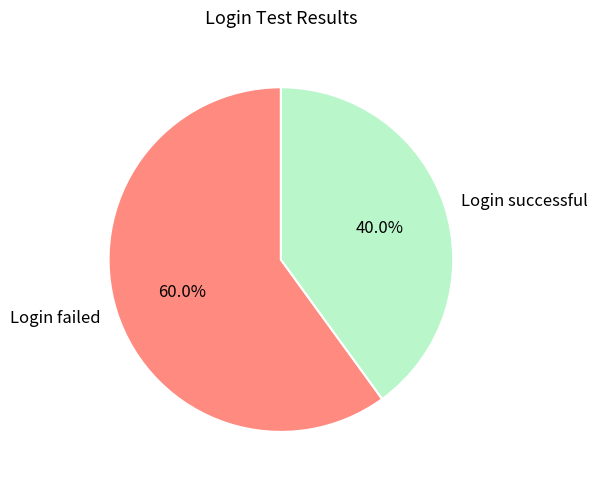

Is it true that Login successful is 32% of the pie?

False